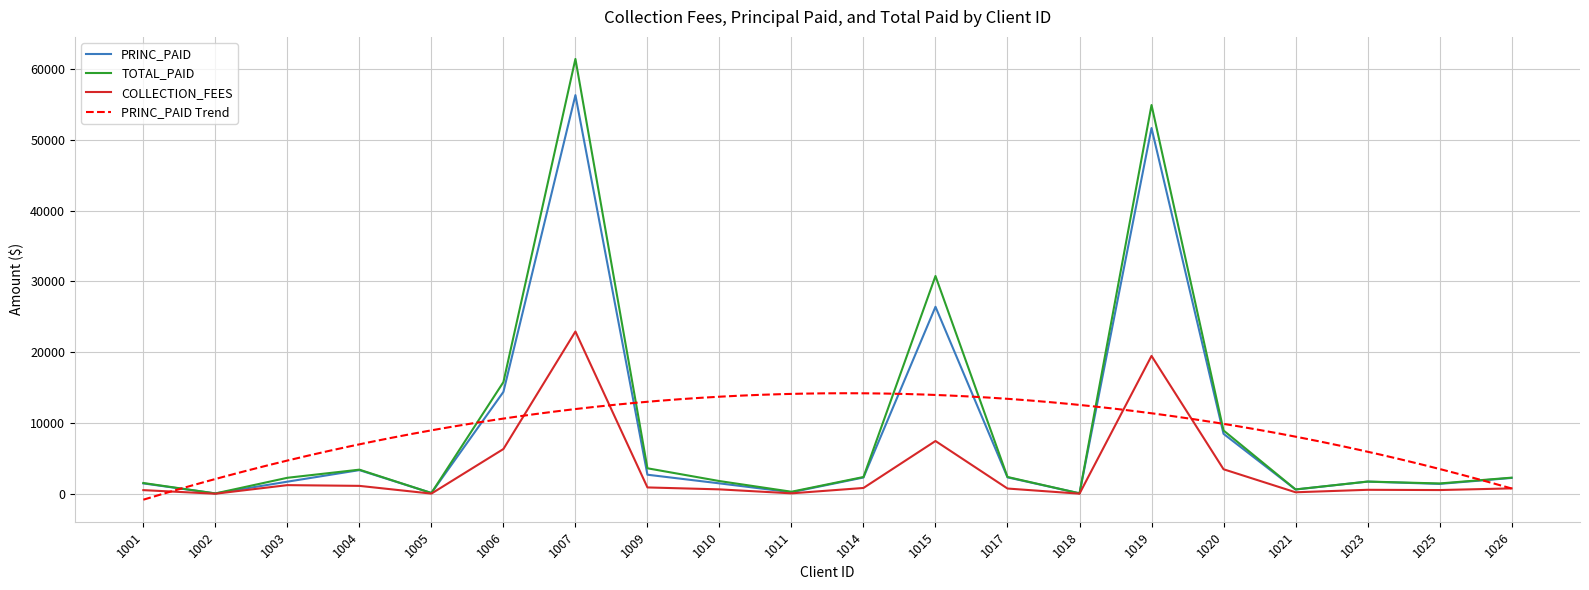

What is the total value across all series at 1018?

174.9